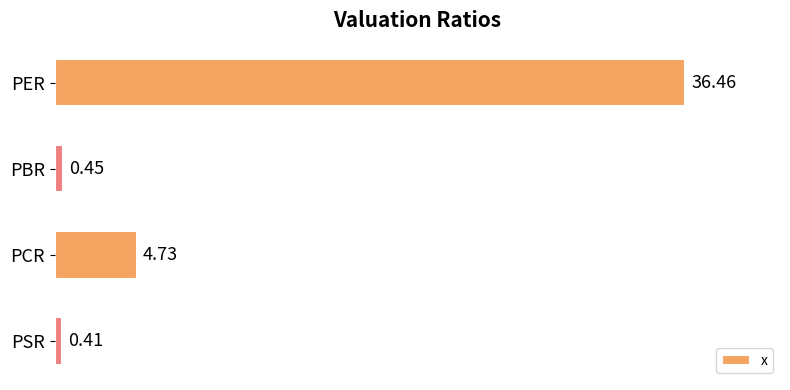

At which category does the chart reach its minimum across all series?

PSR